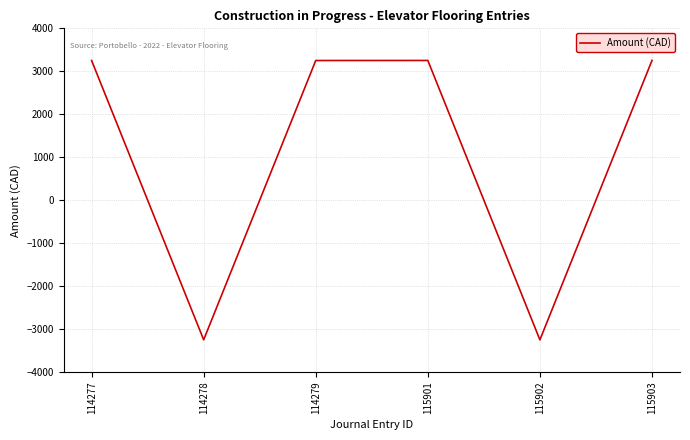

What is the difference between the maximum and minimum values?

6504.3